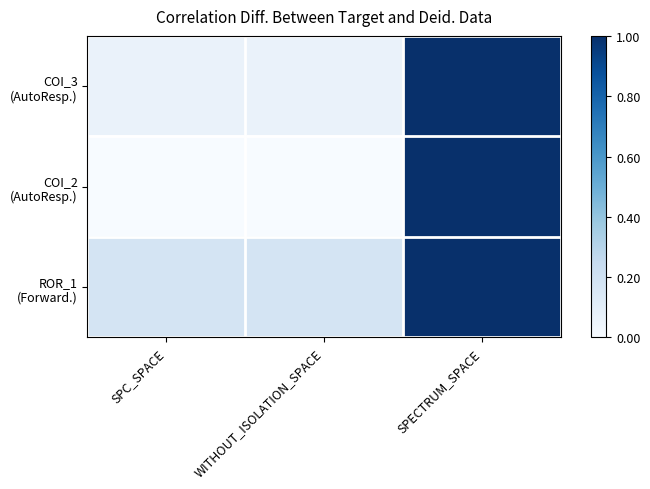

Rank the series by their average value, from lowest to highest.

COI_2 (AutoResp.), COI_3 (AutoResp.), ROR_1 (Forward.)